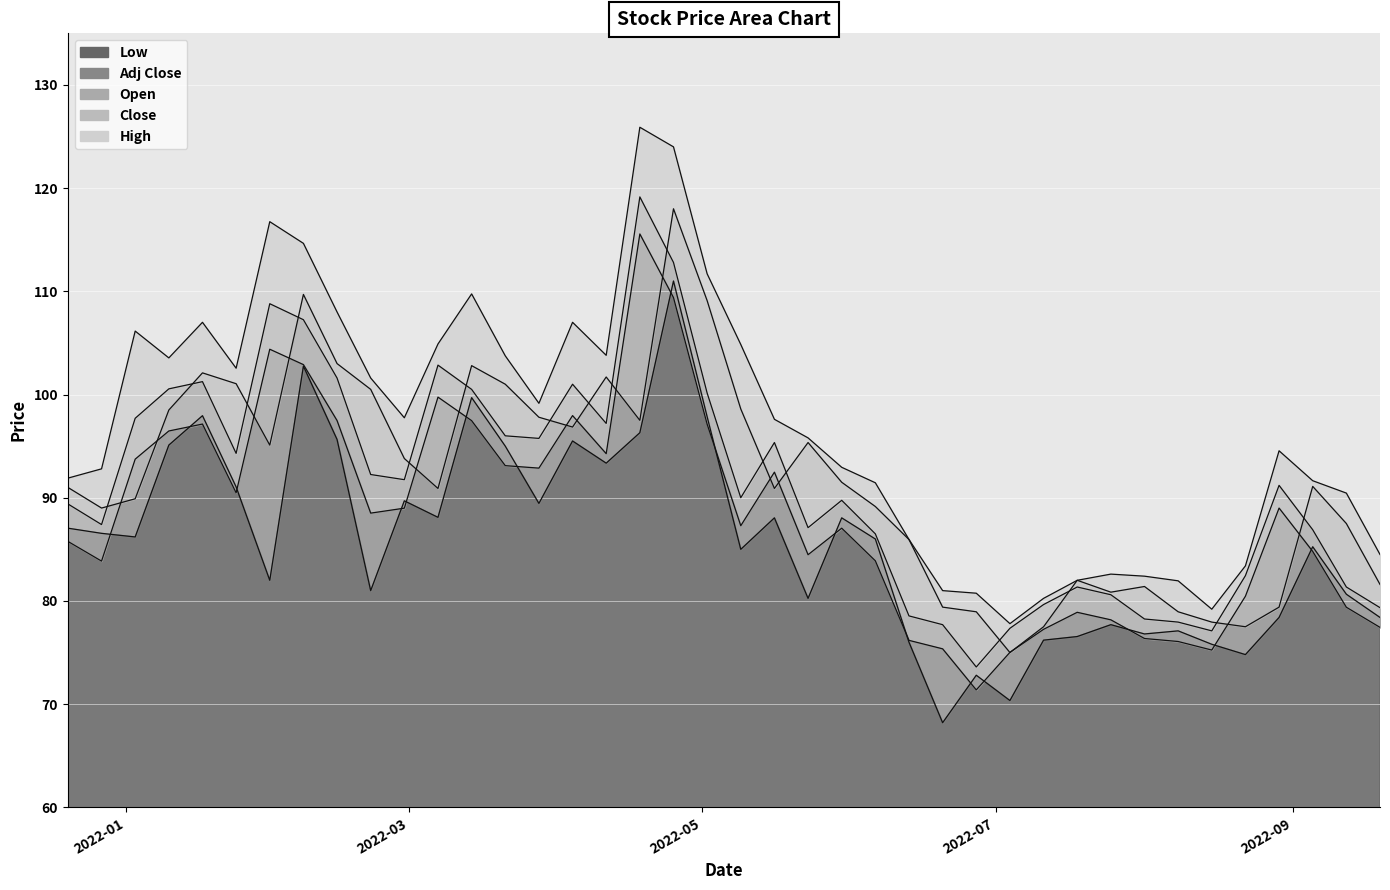

What is the value of the Open point at the 1st from the left?

91.0